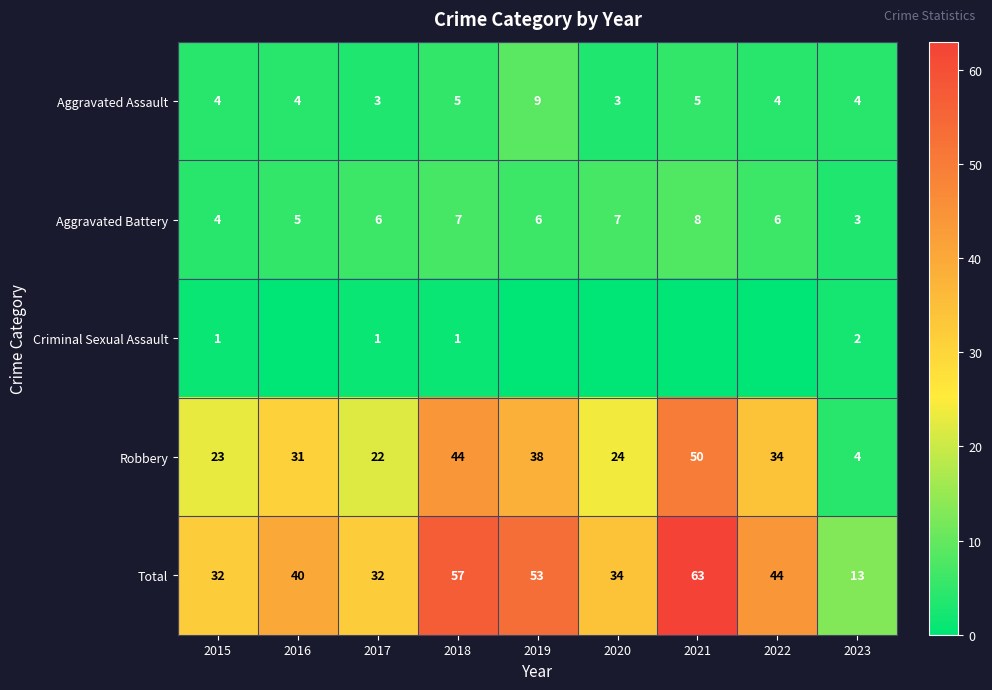

List the labels in order of Robbery value, largest first.

2021, 2018, 2019, 2022, 2016, 2020, 2015, 2017, 2023